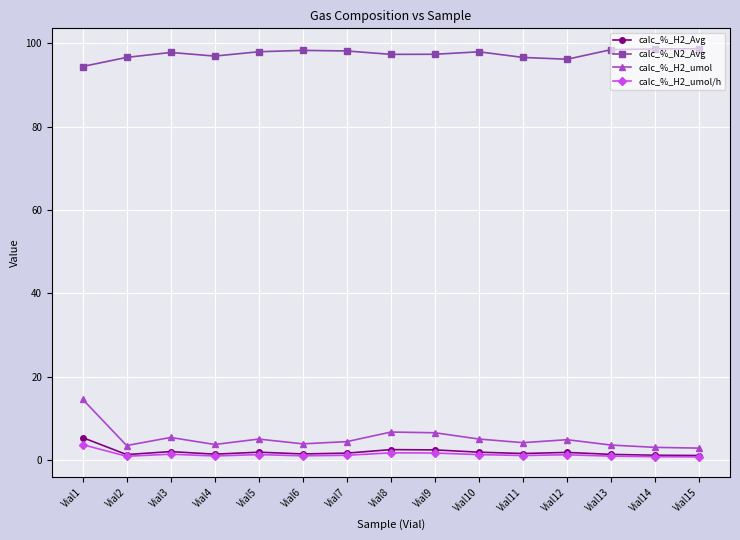

What is the maximum value shown in the chart?

98.7